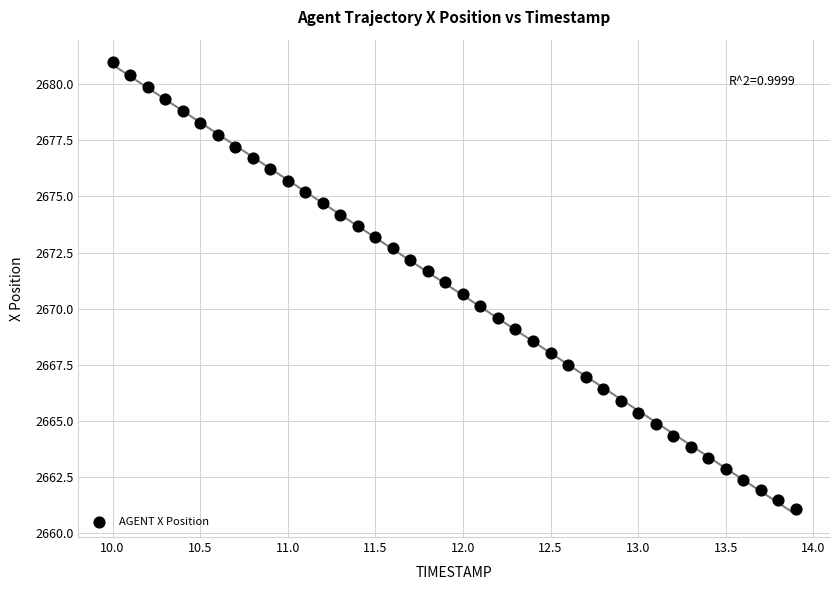

What is the range of X values (max minus min)?

3.9